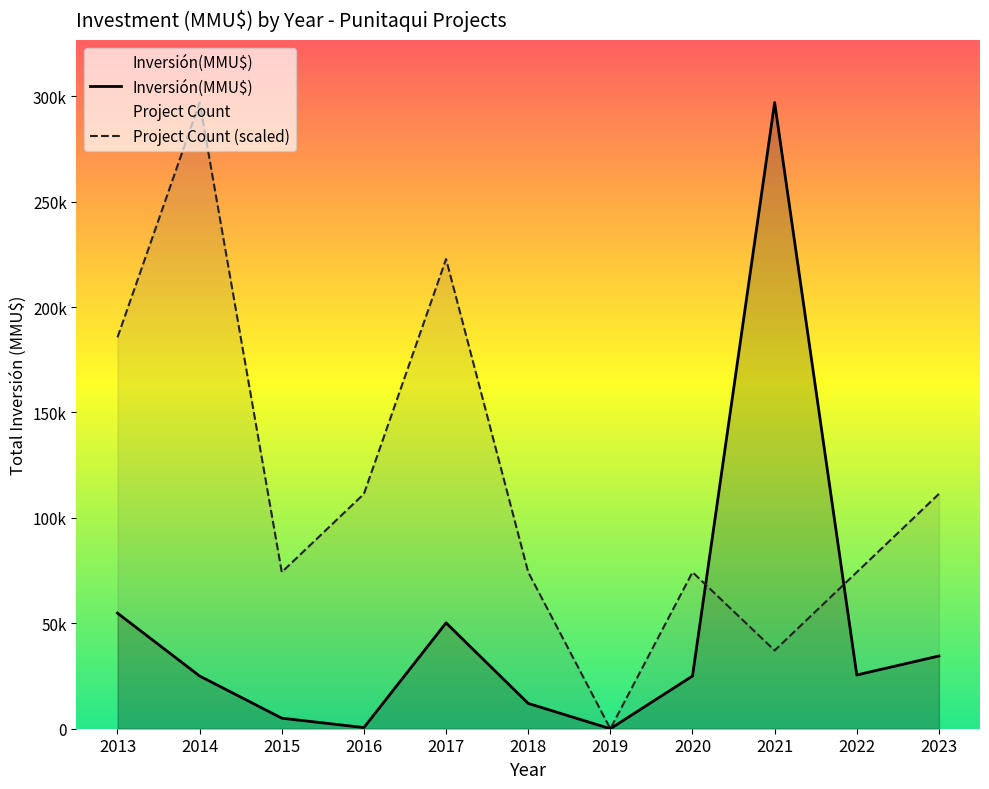

Does the chart display data point markers on the line(s)?

No